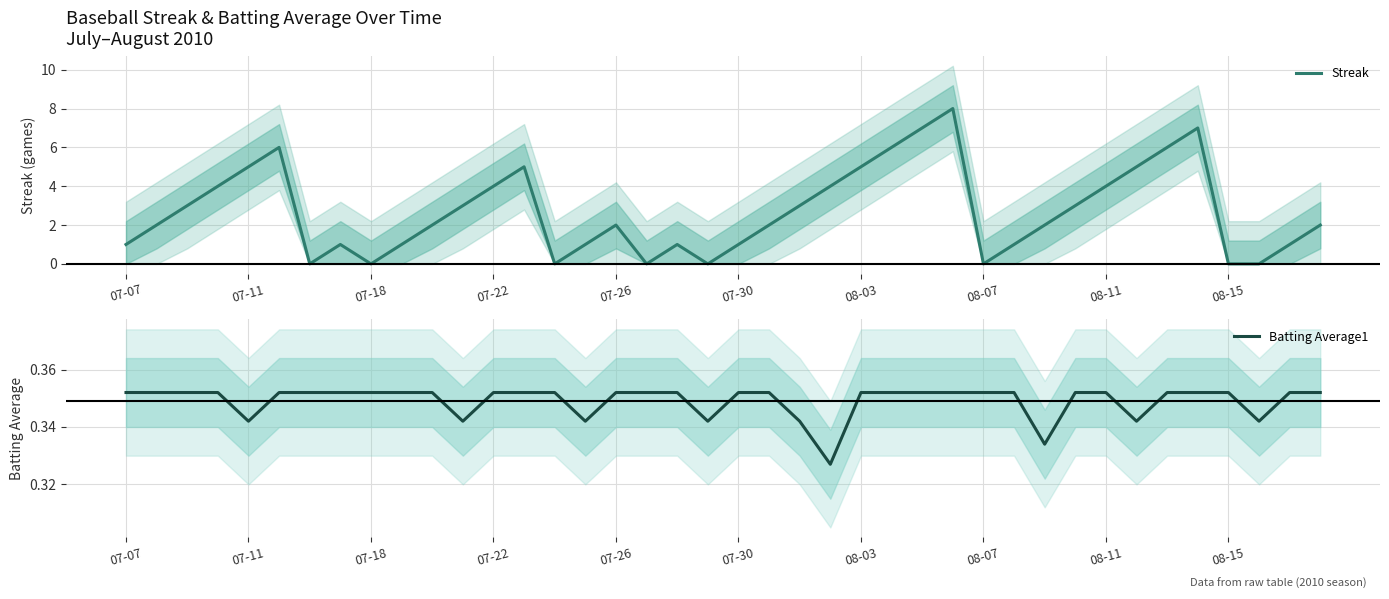

Is it true that Streak equals 0 at 07-18?

True